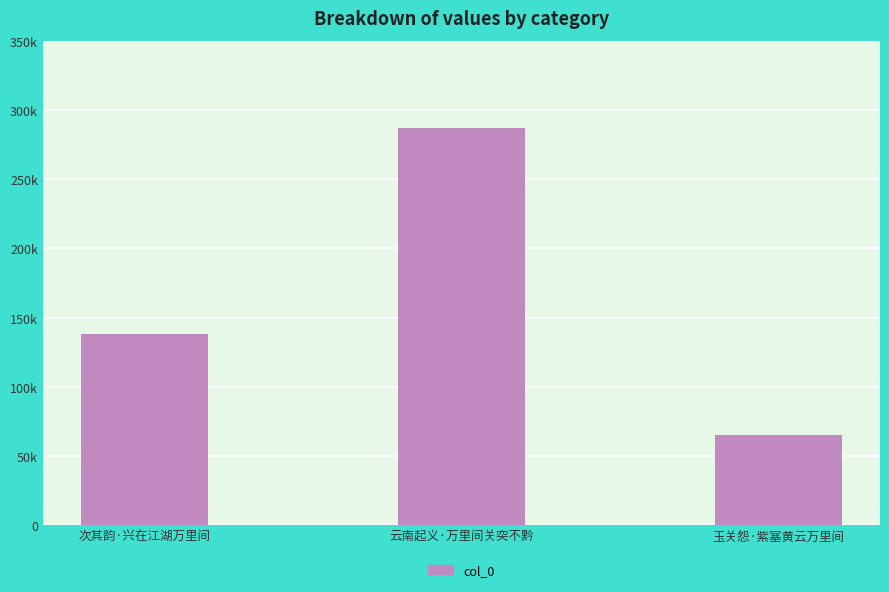

What is the change in value from 云南起义·万里间关突不黔 to 玉关怨·紫塞黄云万里间?

-221435